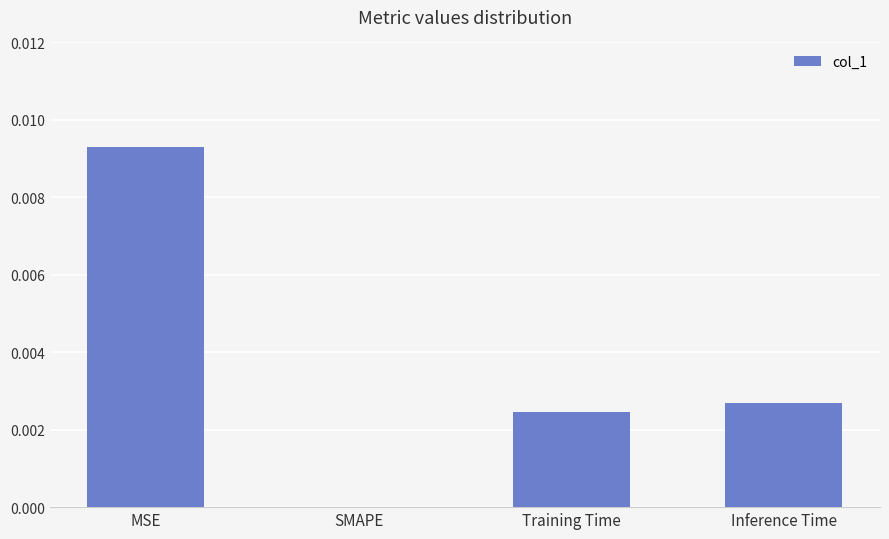

Which has a higher value, Training Time or SMAPE?

Training Time